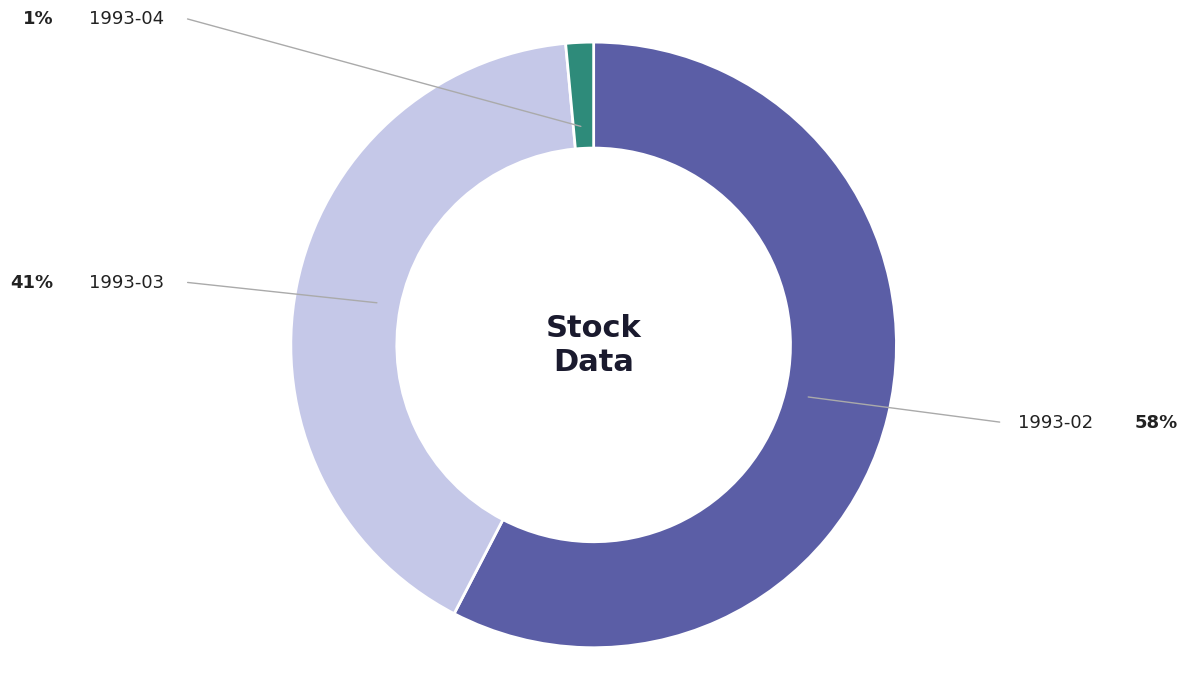

Is there a majority slice in this chart?

Yes